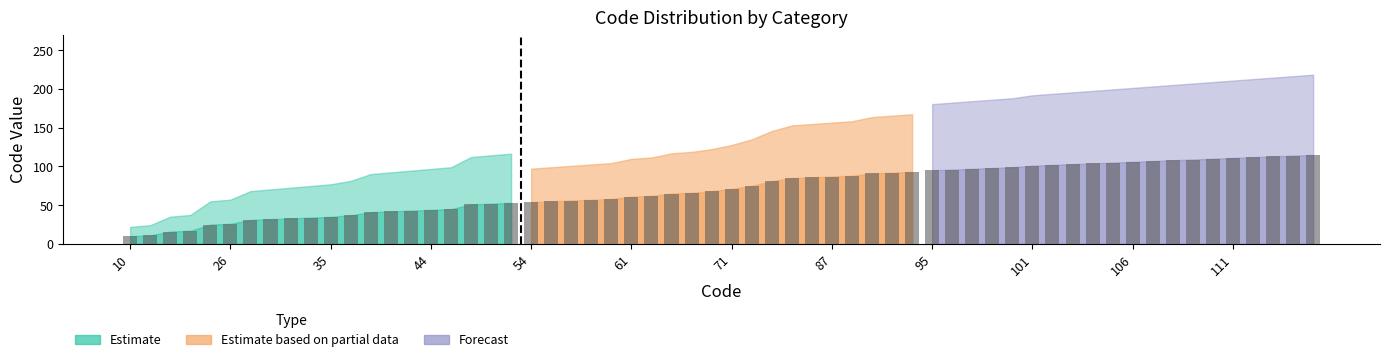

What is the minimum value shown in the chart?

10